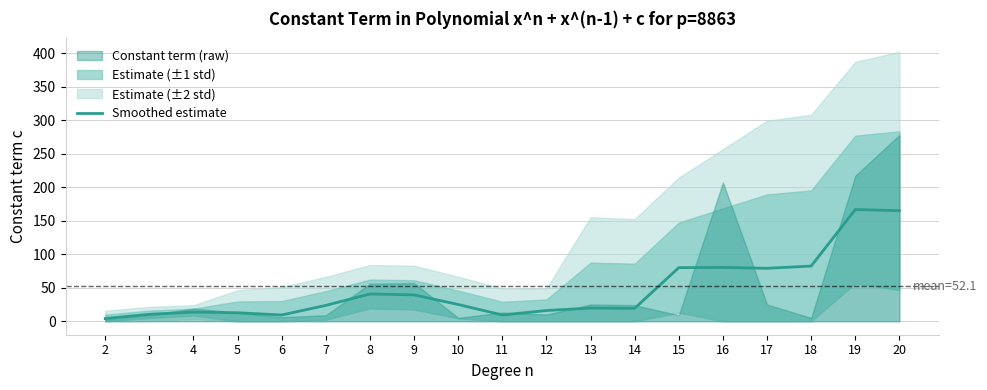

Where is the first local minimum?

6